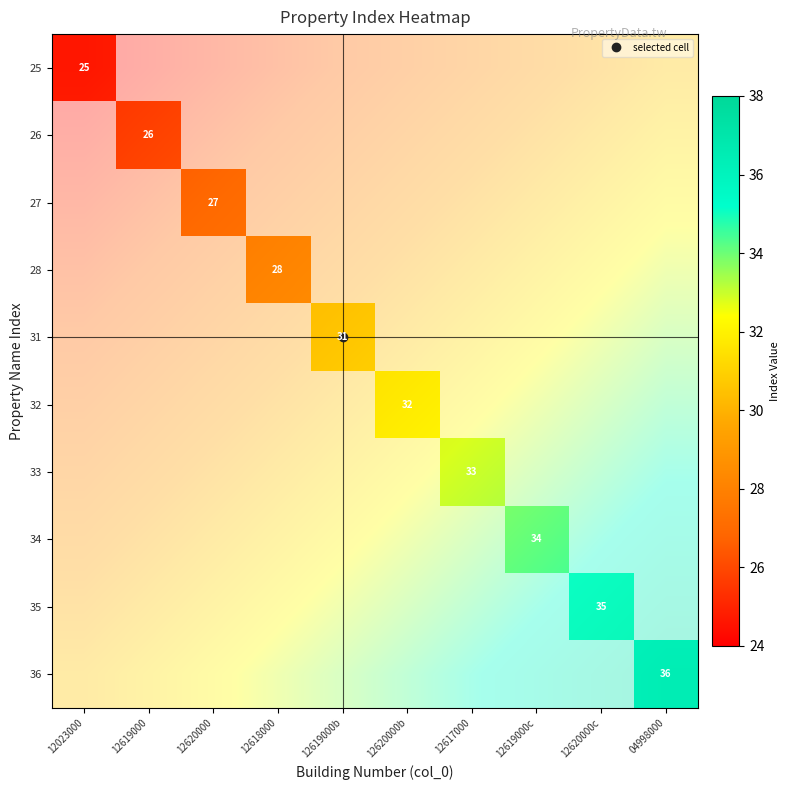

What is the sum of the 26 values at 12618000 and 12617000?

63.2